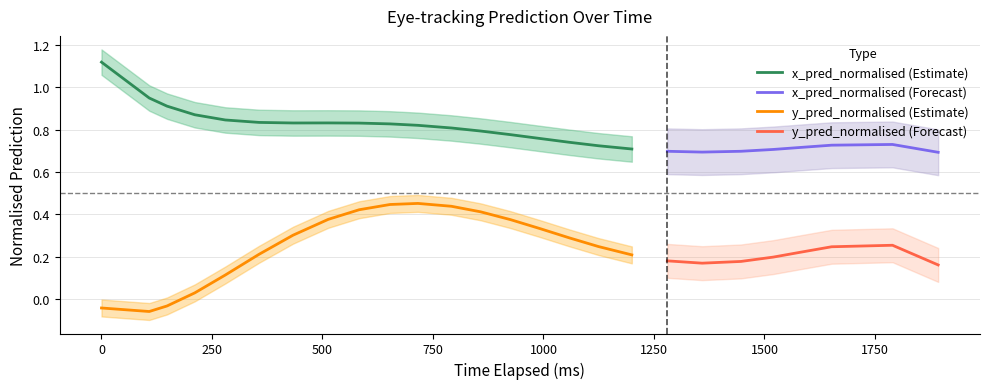

At 10, list the series in order from smallest to largest.

y_pred_normalised, x_pred_normalised